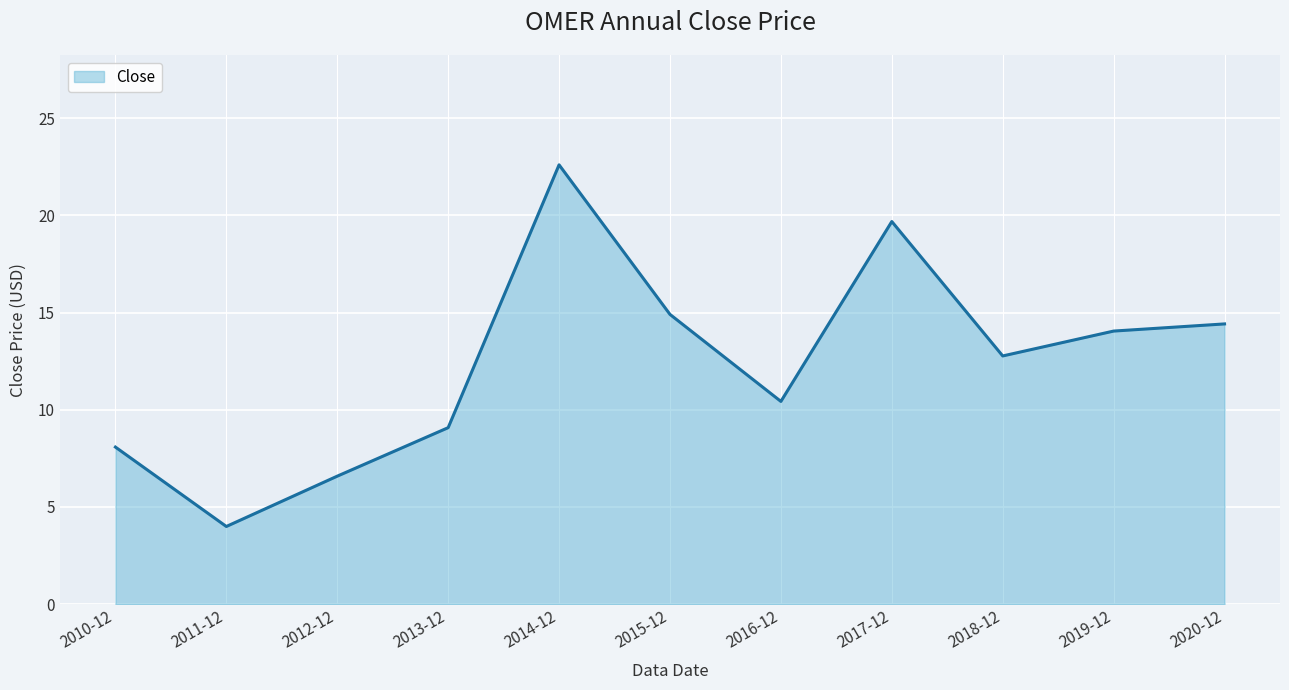

Reading left to right, transcribe all the data shown in this chart.

2010-12=8.1	2011-12=4.0	2012-12=6.6	2013-12=9.1	2014-12=22.6	2015-12=14.9	2016-12=10.4	2017-12=19.7	2018-12=12.8	2019-12=14.0	2020-12=14.4